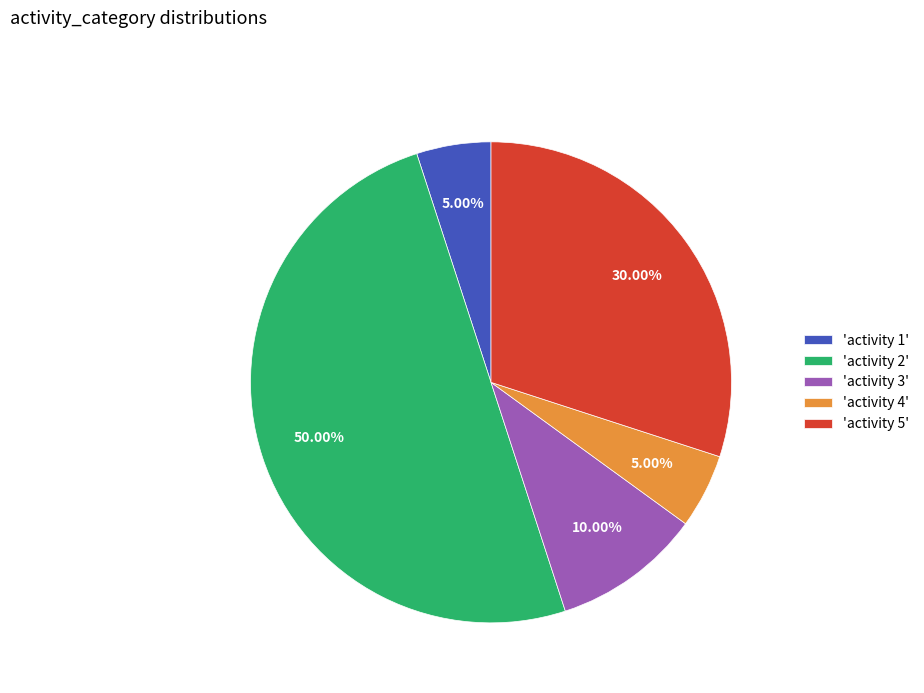

Is the sum of 'activity 5' and 'activity 2' greater than half?

Yes